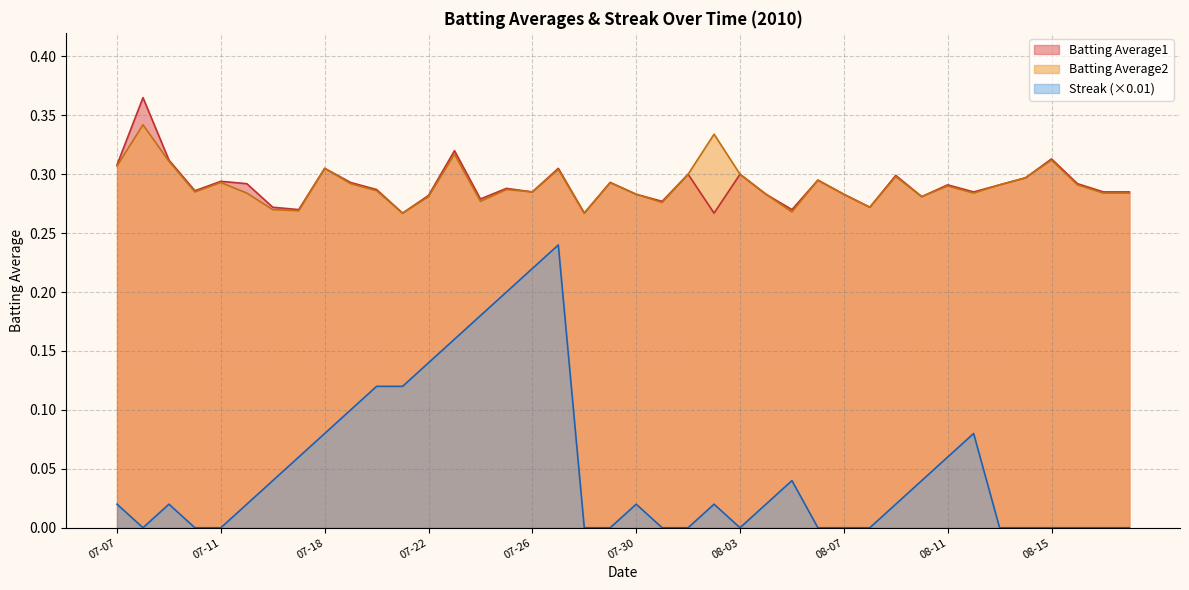

Reading left to right, transcribe all the data shown in this chart.

Batting Average1: 07-07=0.3	07-08=0.4	07-09=0.3	07-10=0.3	07-11=0.3	07-15=0.3	07-16=0.3	07-17=0.3	07-18=0.3	07-19=0.3	07-20=0.3	07-21=0.3	07-22=0.3	07-23=0.3	07-24=0.3	07-25=0.3	07-26=0.3	07-27=0.3	07-28=0.3	07-29=0.3	07-30=0.3	07-31=0.3	08-01=0.3	08-02=0.3	08-03=0.3	08-04=0.3	08-05=0.3	08-06=0.3	08-07=0.3	08-08=0.3	08-09=0.3	08-10=0.3	08-11=0.3	08-12=0.3	08-13=0.3	08-14=0.3	08-15=0.3	08-16=0.3	08-17=0.3	08-18=0.3
Batting Average2: 07-07=0.3	07-08=0.3	07-09=0.3	07-10=0.3	07-11=0.3	07-15=0.3	07-16=0.3	07-17=0.3	07-18=0.3	07-19=0.3	07-20=0.3	07-21=0.3	07-22=0.3	07-23=0.3	07-24=0.3	07-25=0.3	07-26=0.3	07-27=0.3	07-28=0.3	07-29=0.3	07-30=0.3	07-31=0.3	08-01=0.3	08-02=0.3	08-03=0.3	08-04=0.3	08-05=0.3	08-06=0.3	08-07=0.3	08-08=0.3	08-09=0.3	08-10=0.3	08-11=0.3	08-12=0.3	08-13=0.3	08-14=0.3	08-15=0.3	08-16=0.3	08-17=0.3	08-18=0.3
Streak: 07-07=0.0	07-08=0.0	07-09=0.0	07-10=0.0	07-11=0.0	07-15=0.0	07-16=0.0	07-17=0.1	07-18=0.1	07-19=0.1	07-20=0.1	07-21=0.1	07-22=0.1	07-23=0.2	07-24=0.2	07-25=0.2	07-26=0.2	07-27=0.2	07-28=0.0	07-29=0.0	07-30=0.0	07-31=0.0	08-01=0.0	08-02=0.0	08-03=0.0	08-04=0.0	08-05=0.0	08-06=0.0	08-07=0.0	08-08=0.0	08-09=0.0	08-10=0.0	08-11=0.1	08-12=0.1	08-13=0.0	08-14=0.0	08-15=0.0	08-16=0.0	08-17=0.0	08-18=0.0